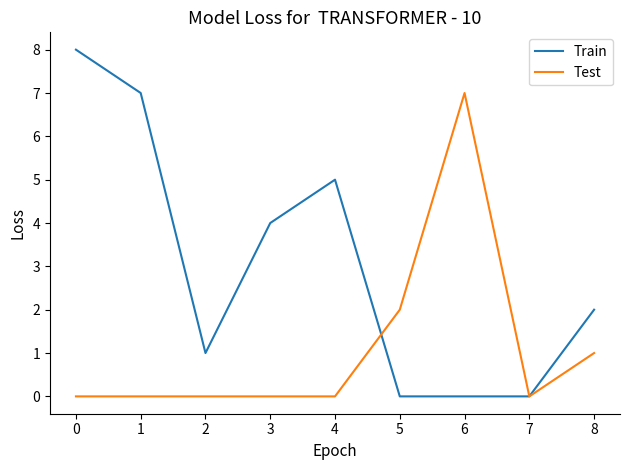

Which series has the largest total across all categories?

Train